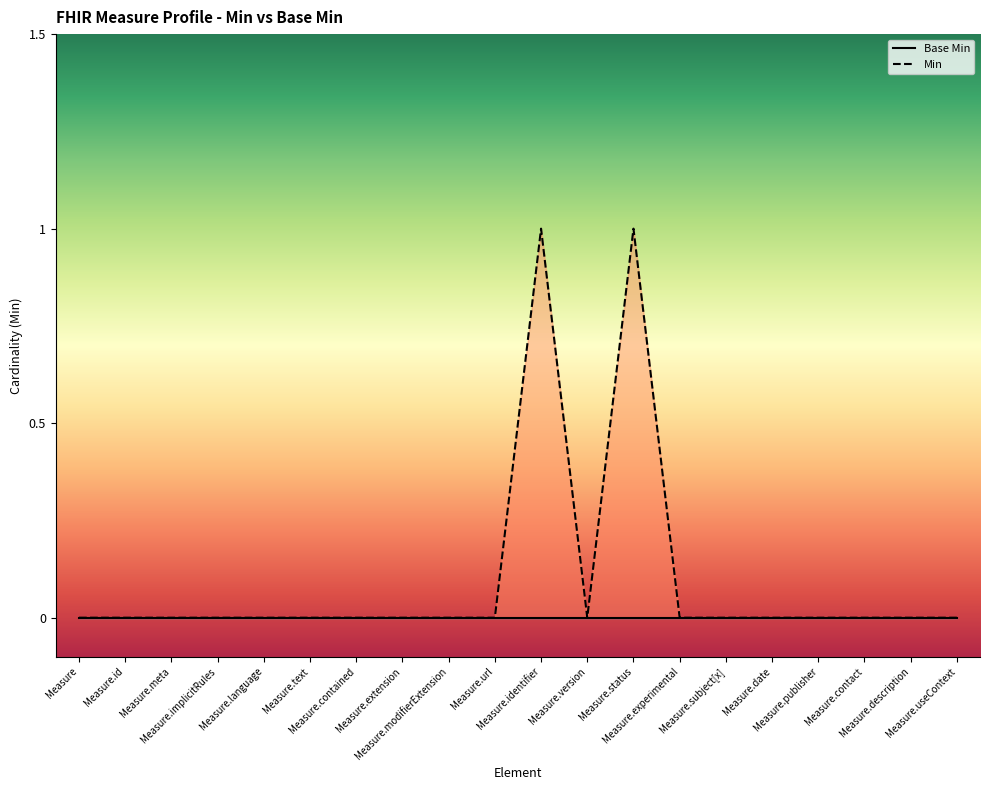

What position from the left is Measure.id?

2